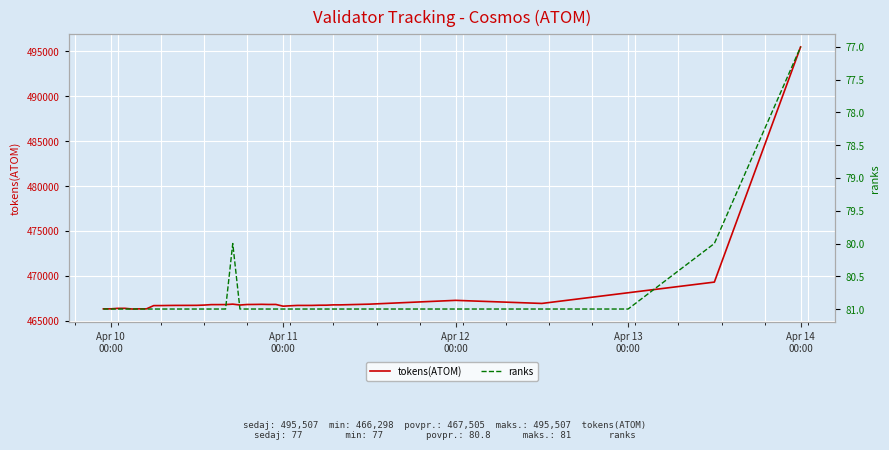

What is the lowest value of the tokens(ATOM) series?

466298.2